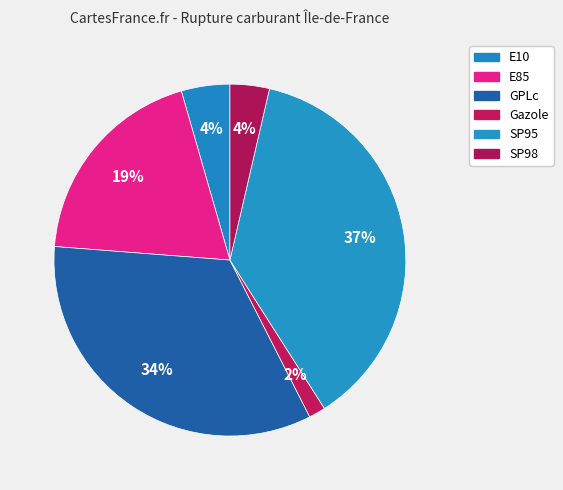

Is the sum of SP98 and SP95 greater than half?

No